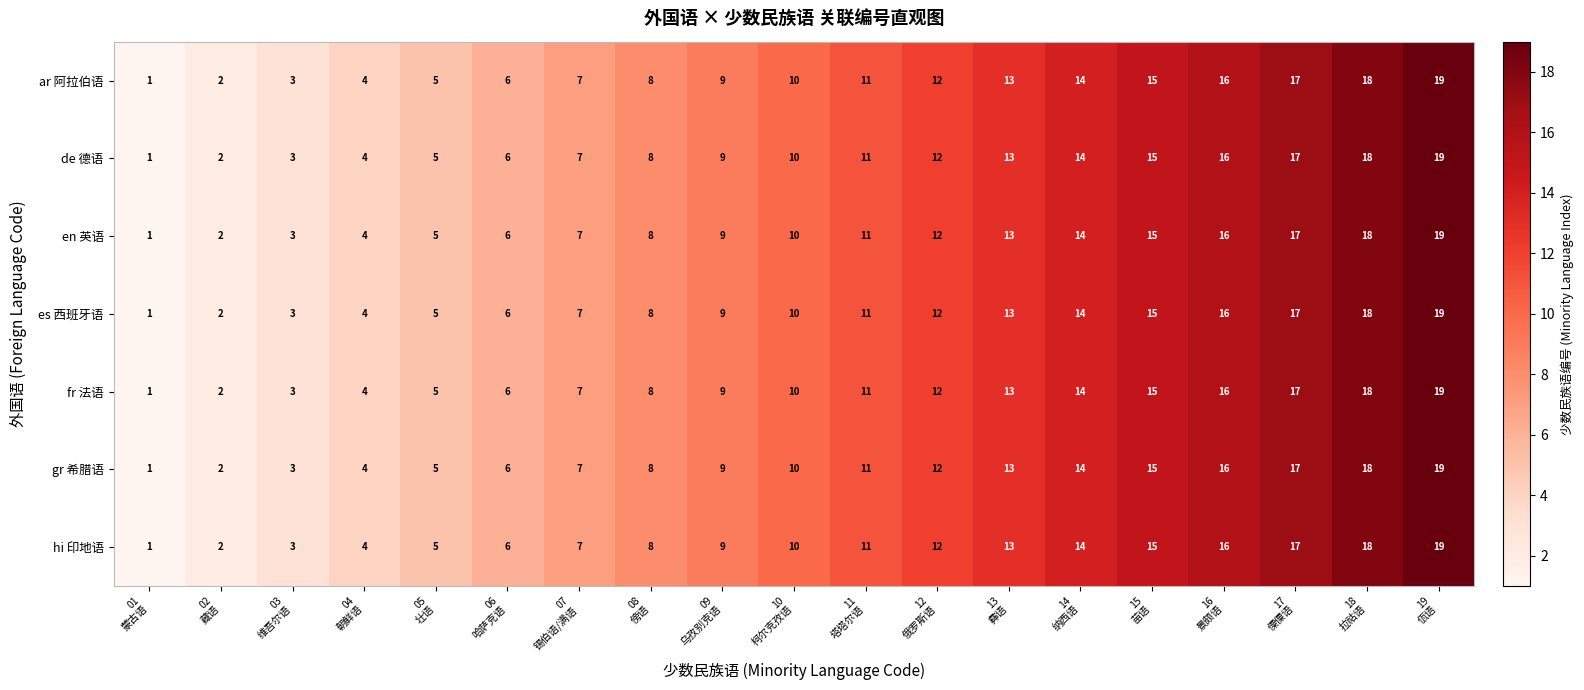

How many data points does each series have?

19